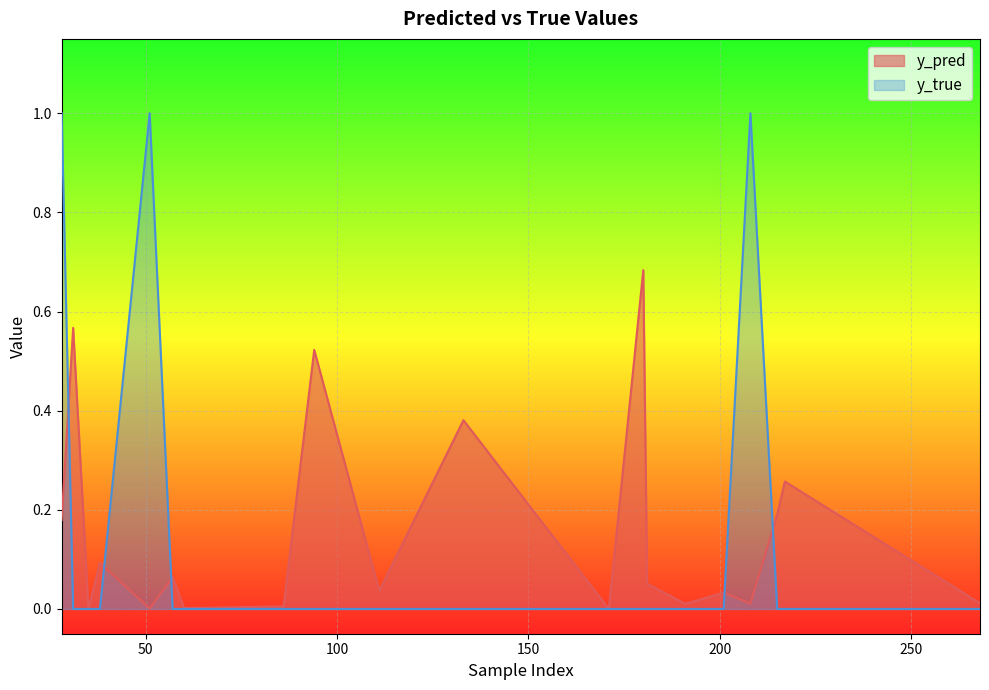

Rank the categories by y_true value from lowest to highest.

31, 35, 38, 57, 60, 86, 94, 111, 133, 171, 180, 181, 191, 201, 215, 217, 268, 28, 51, 208